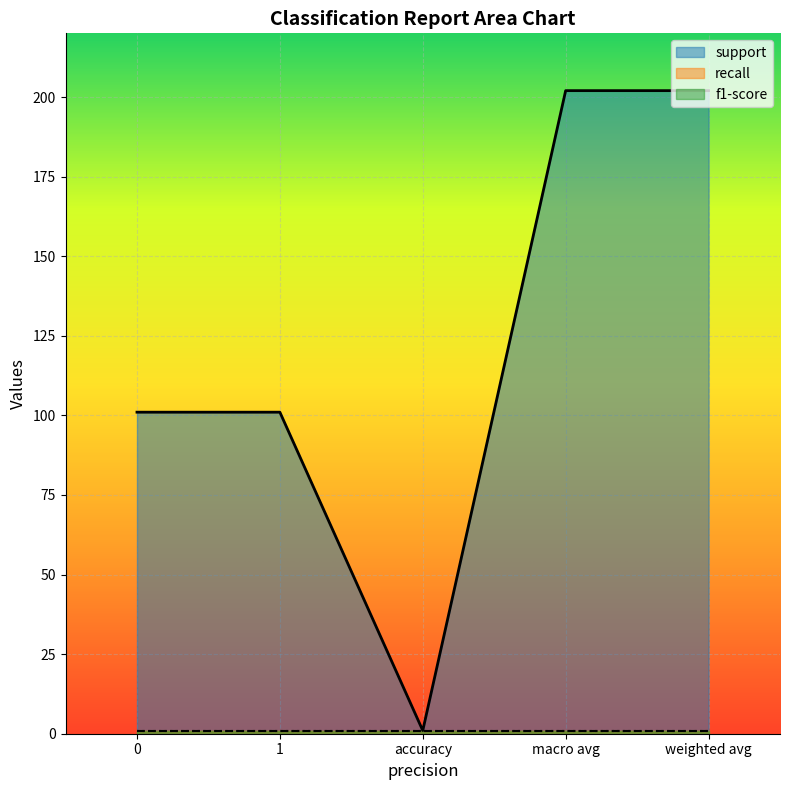

At accuracy, list the series in order from largest to smallest.

support, recall, f1-score